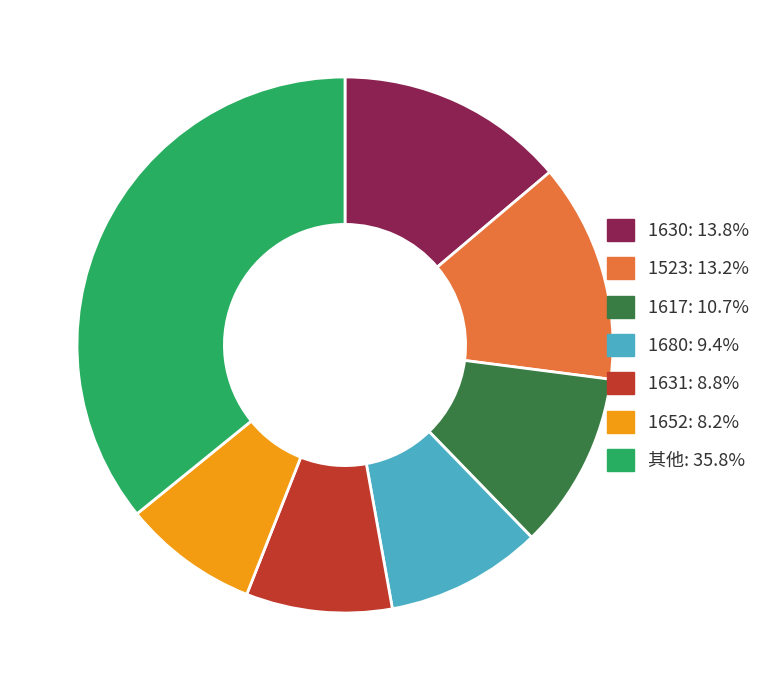

Does any single category account for the majority?

No